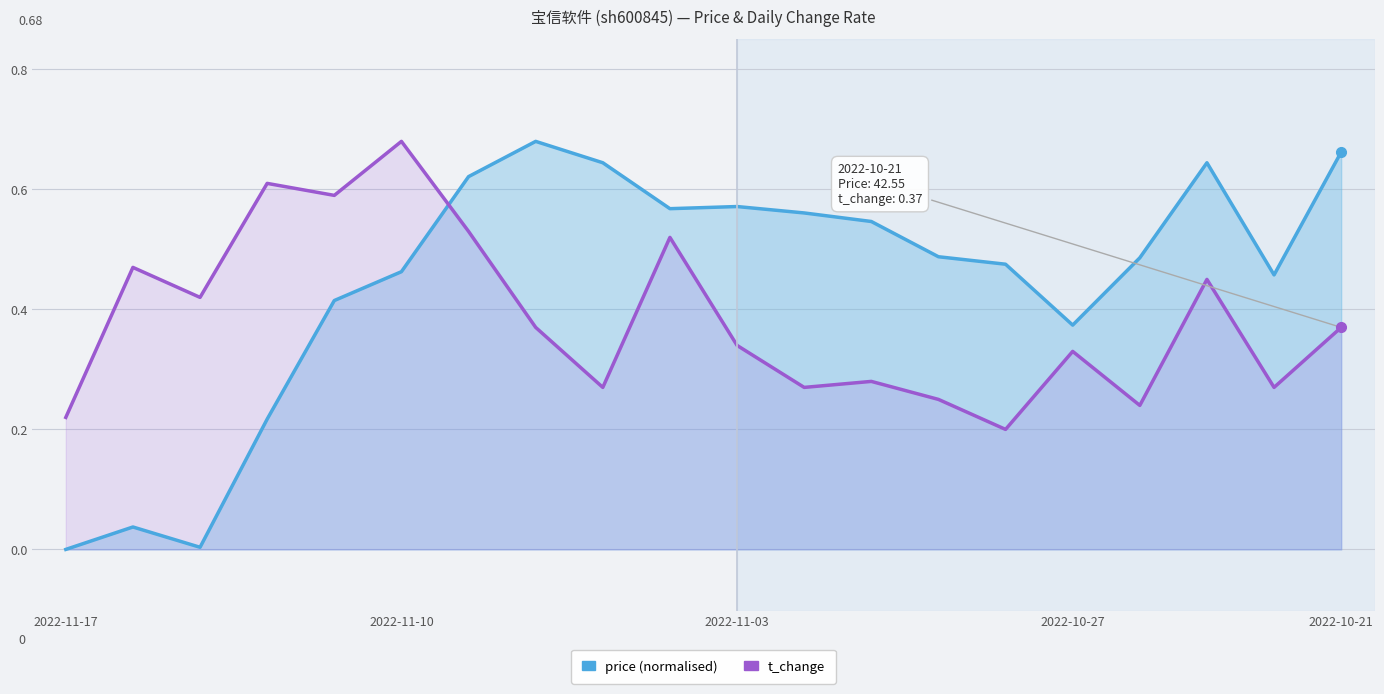

What value does the price (normalised) series have at 2022-11-10?

0.5